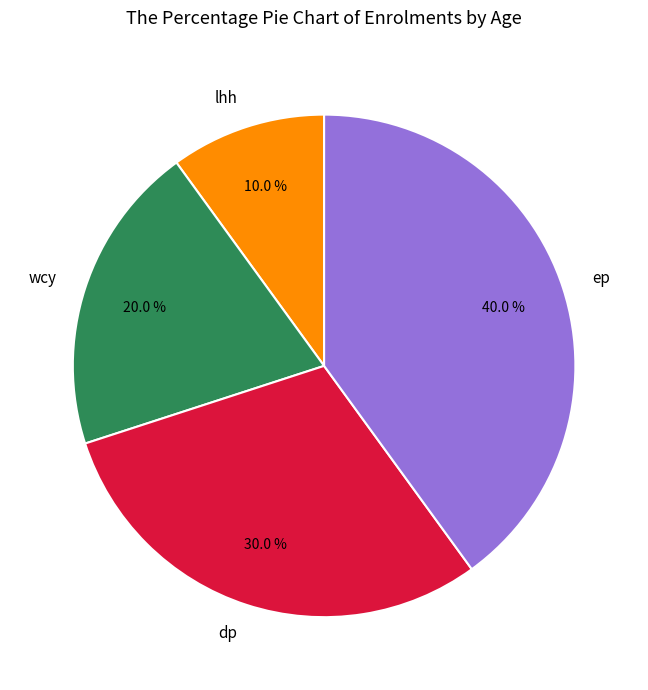

Which category has the biggest portion of the pie?

ep